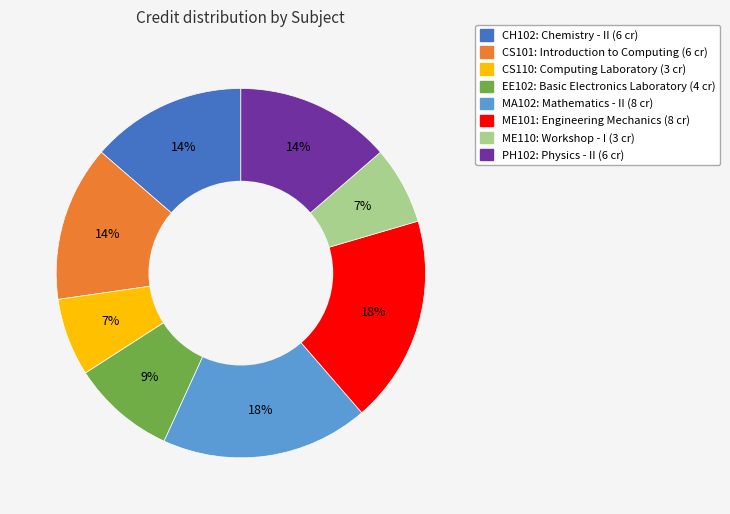

To the nearest percent, what is the average slice percentage?

12%